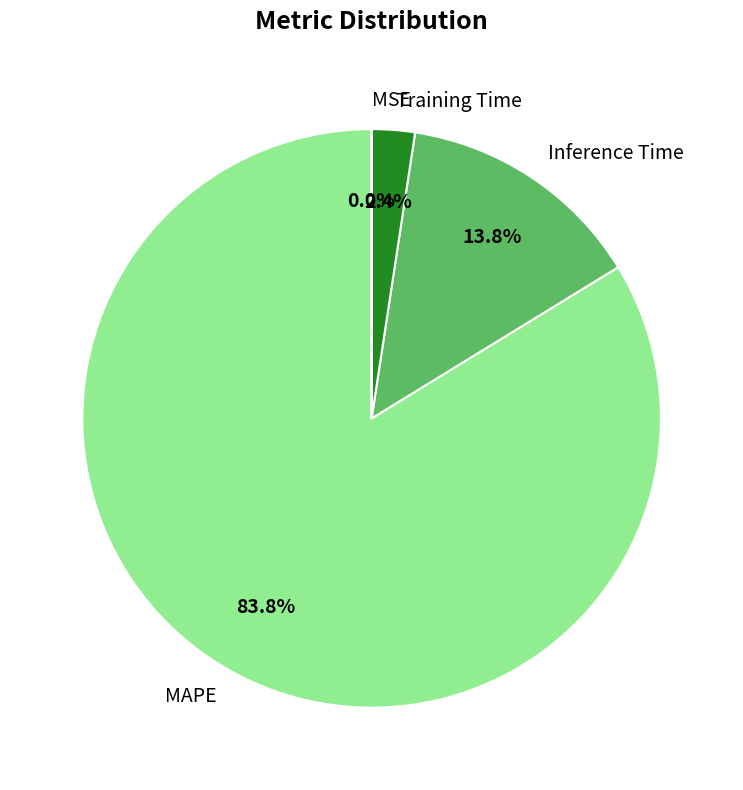

Is MAPE the majority of the pie?

Yes